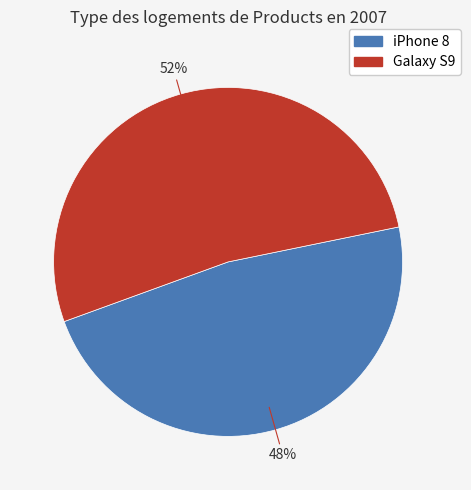

How many segments does this pie chart have?

2